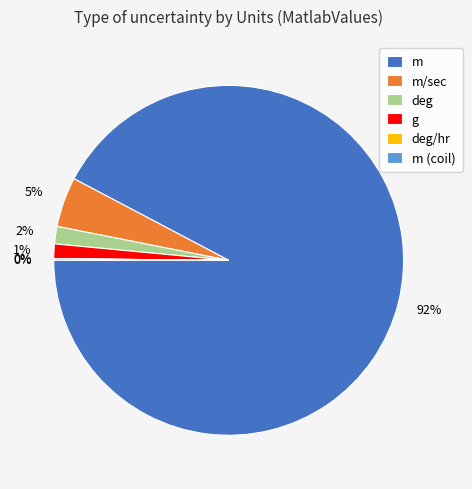

Which slice is the largest?

m